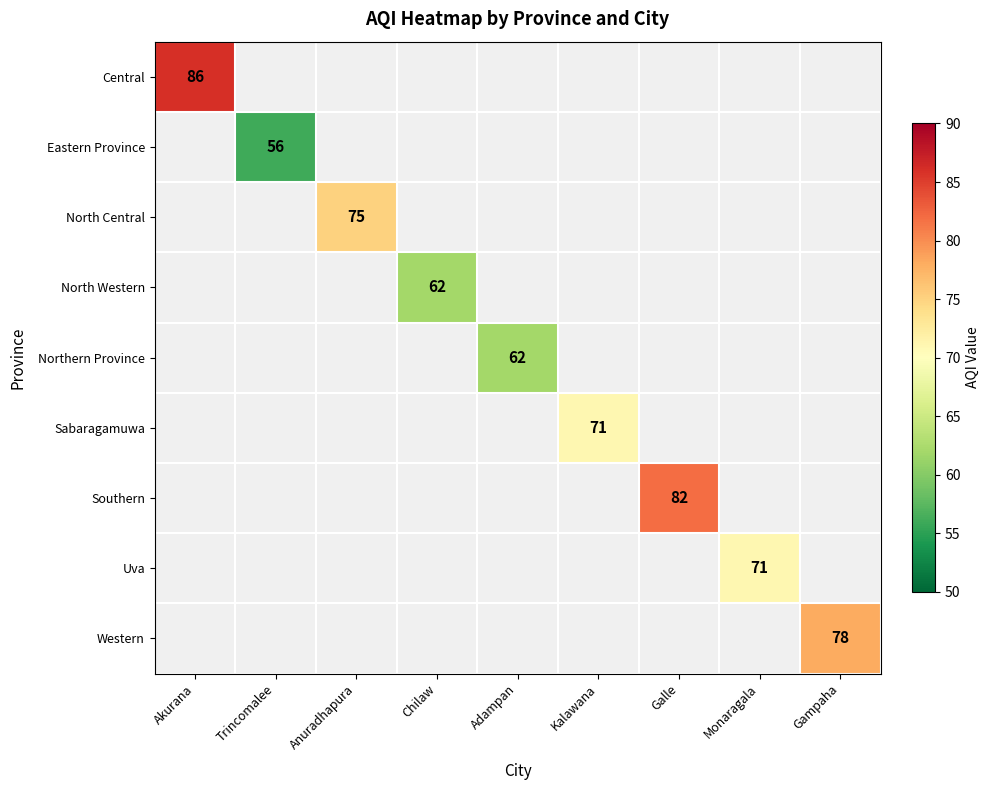

The value of Eastern Province at Trincomalee is 12. True or false?

False